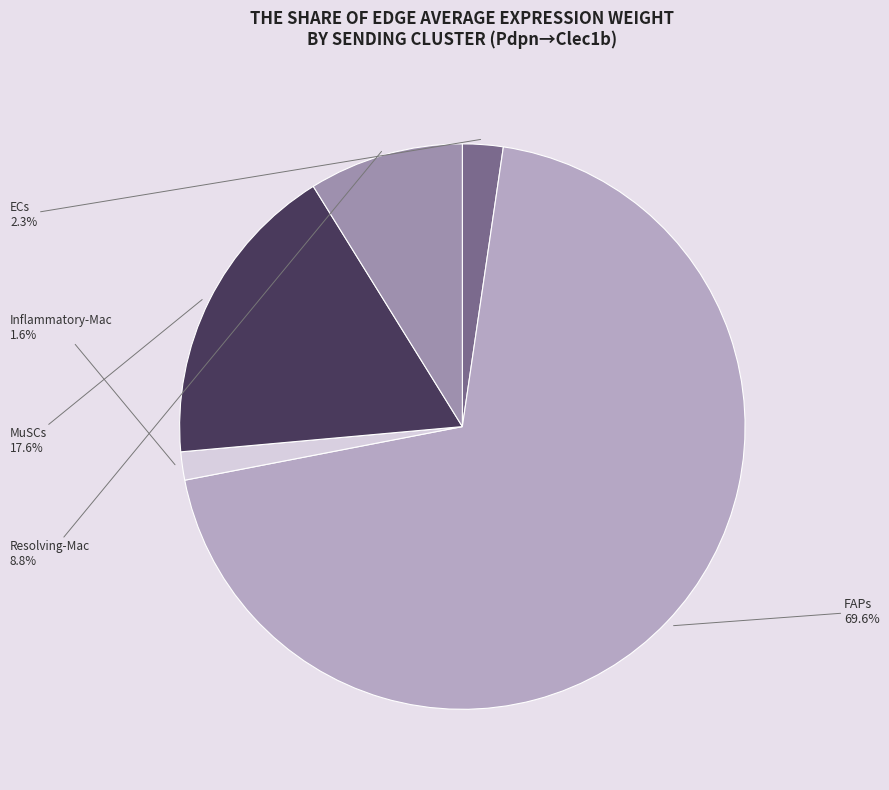

How many segments does this pie chart have?

5